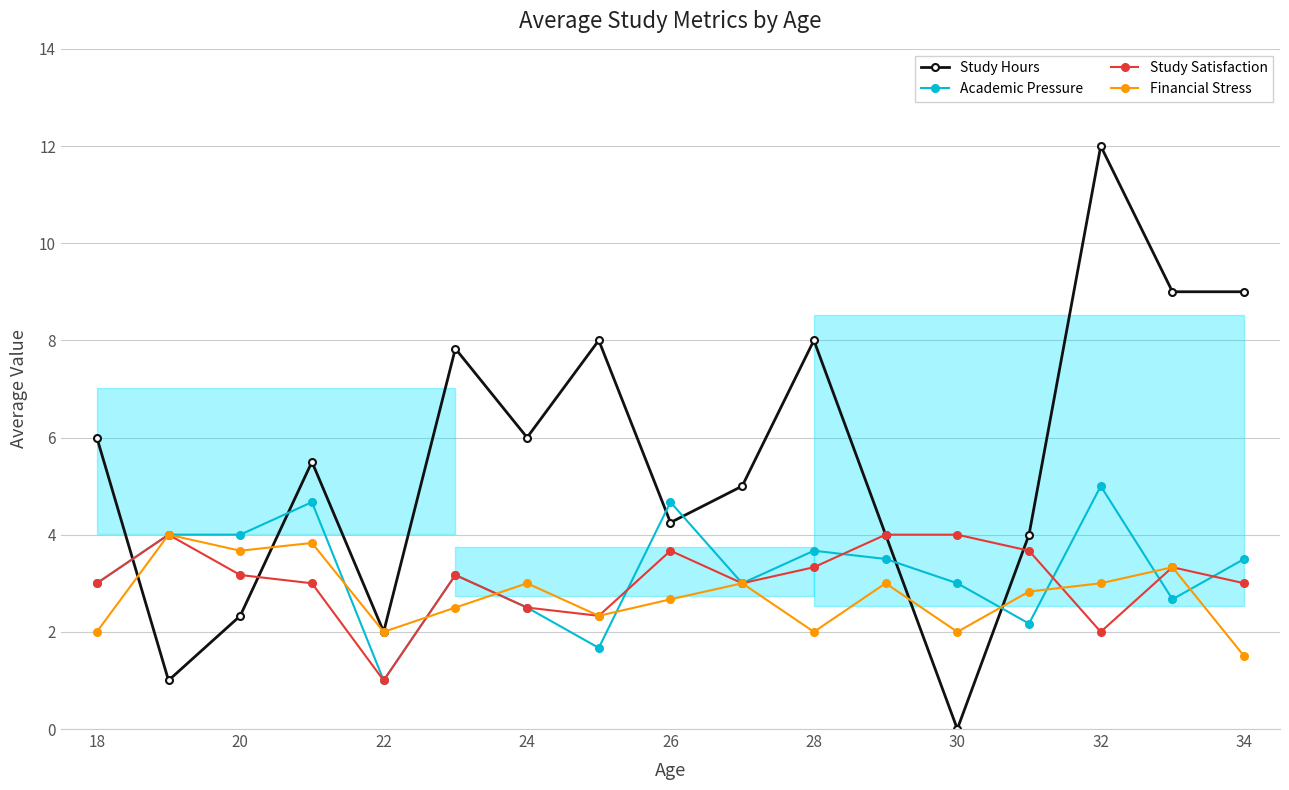

What is the difference between the maximum and minimum values in the Study Satisfaction series?

3.0